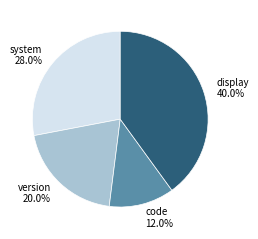

Count the number of slices in the pie.

4